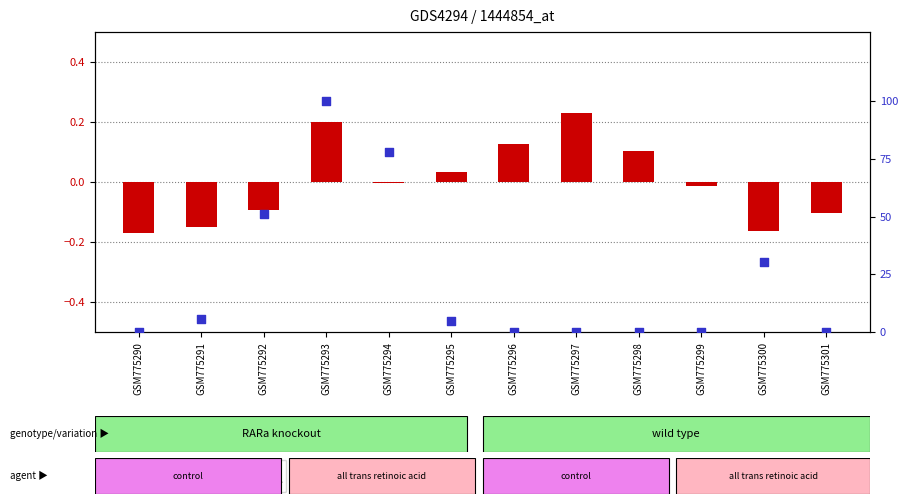

What are all the series names shown in the legend?

transformed count, percentile rank within the sample